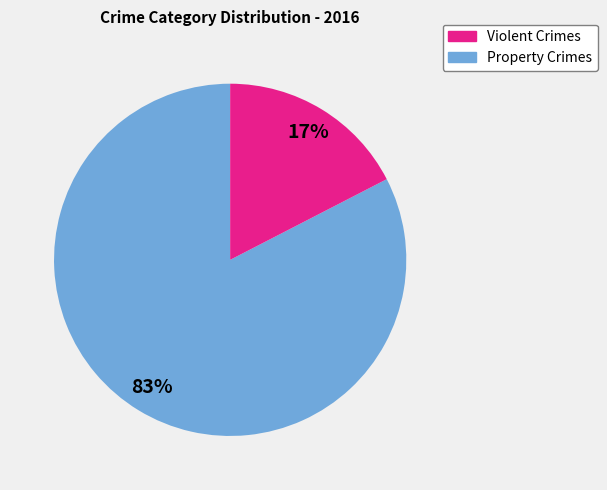

Count the number of slices in the pie.

2